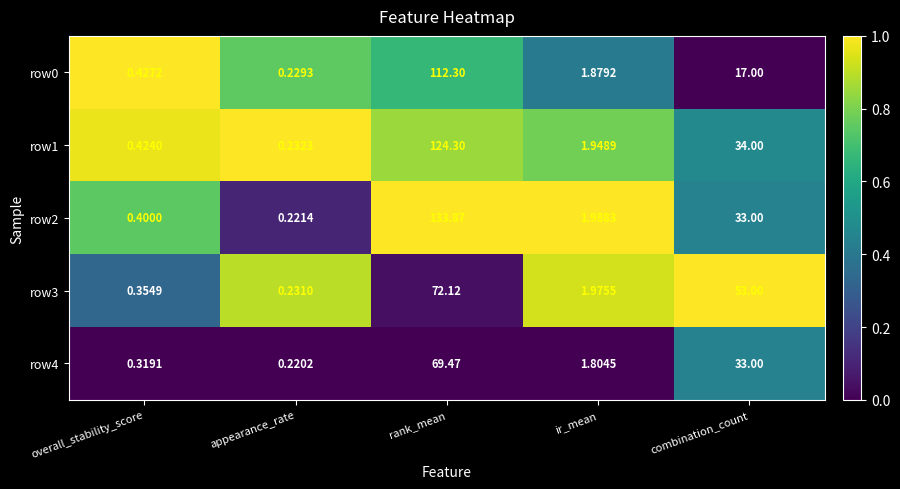

At which label does row4 reach its peak?

rank_mean